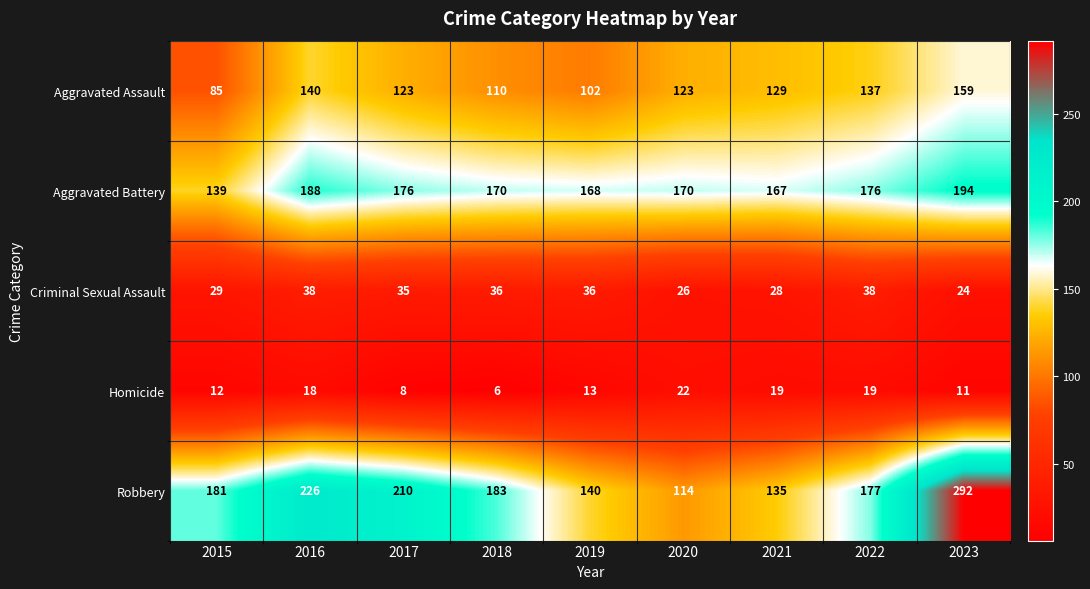

Where is Robbery nearest to the value 203?

2017